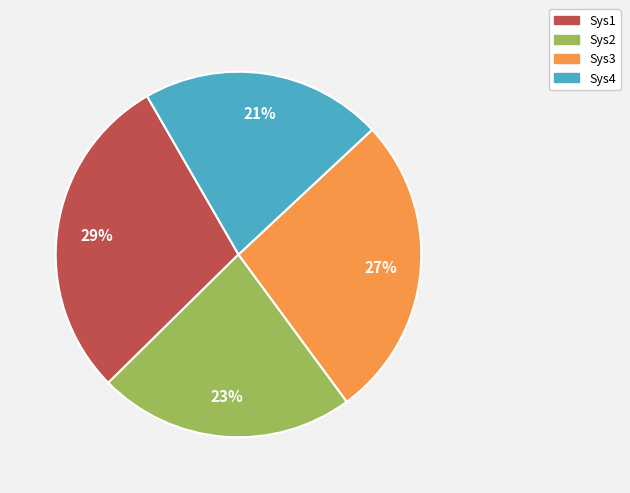

Do Sys1 and Sys3 together represent more than half of the pie?

Yes